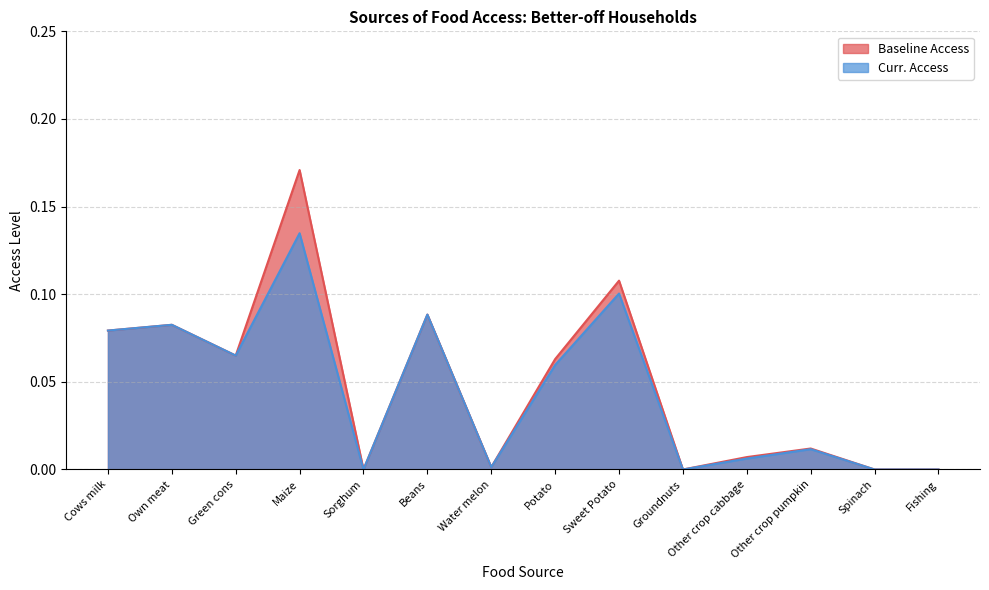

What is the maximum value shown in the chart?

0.2